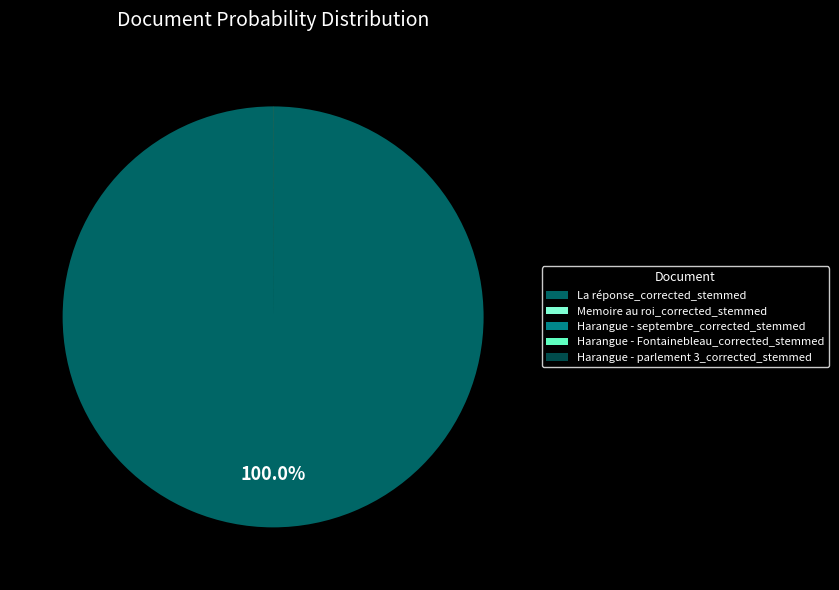

What percentage do Memoire au roi_corrected_stemmed and La réponse_corrected_stemmed together represent?

100.0%